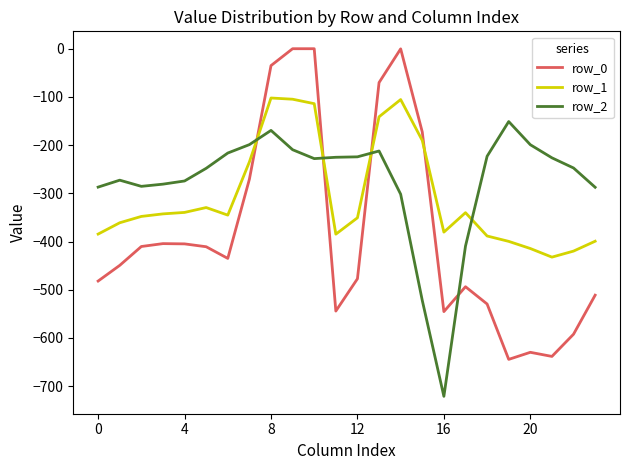

After their last crossing, which series has the higher values: row_1 or row_0?

row_1